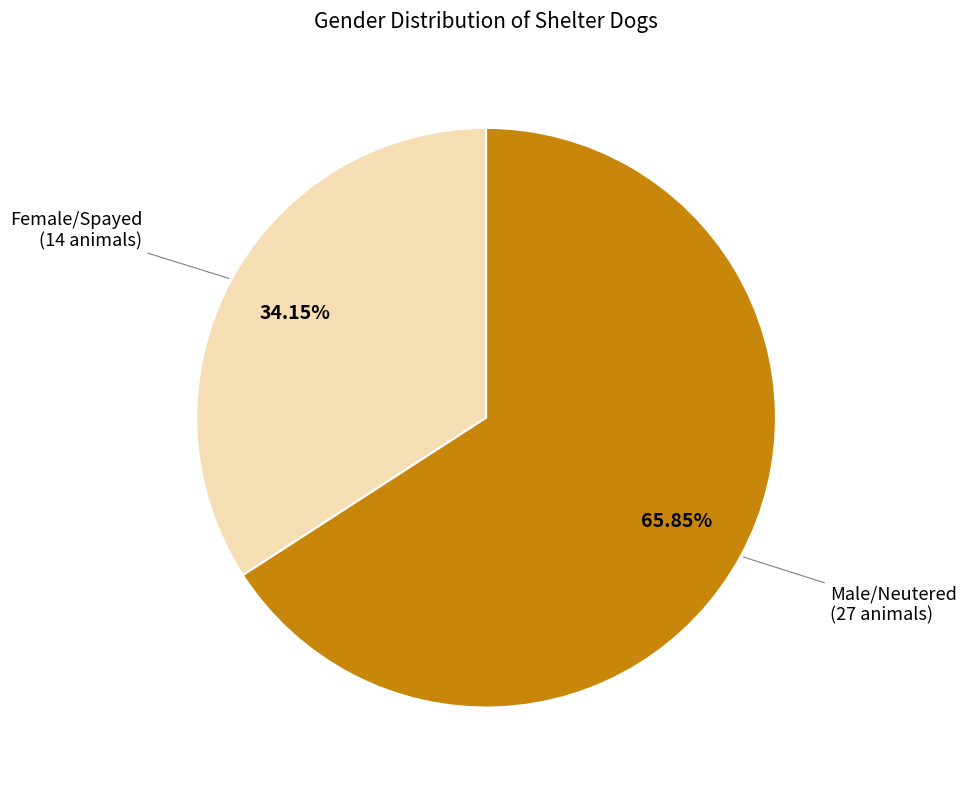

To the nearest percent, what is the combined percentage of Female/Spayed and Male/Neutered?

100%